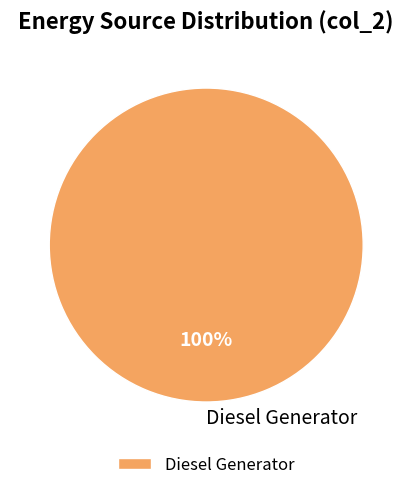

To the nearest percent, what portion does Diesel Generator represent?

100%